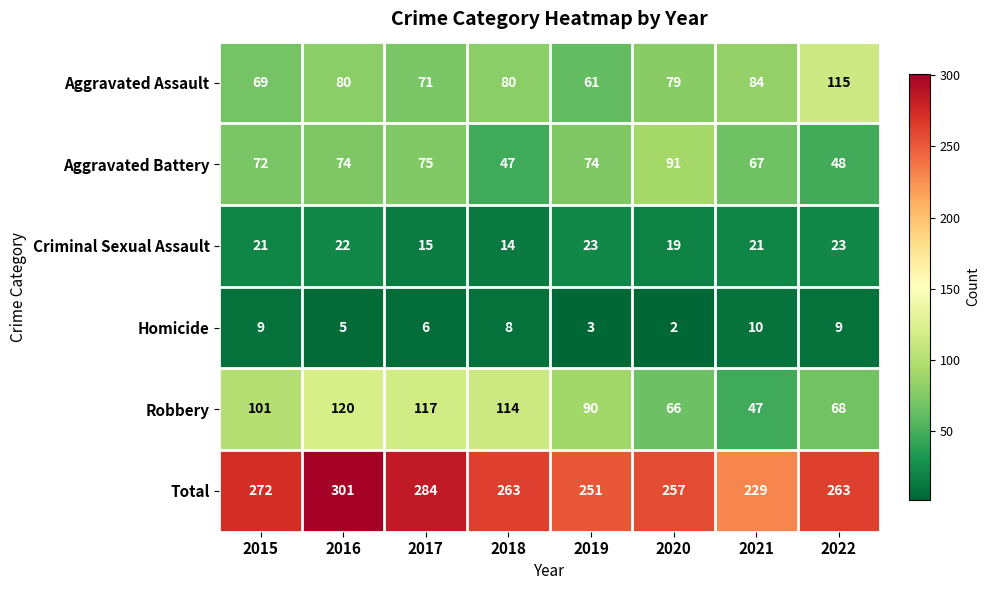

Which series has the largest total across all categories?

Total